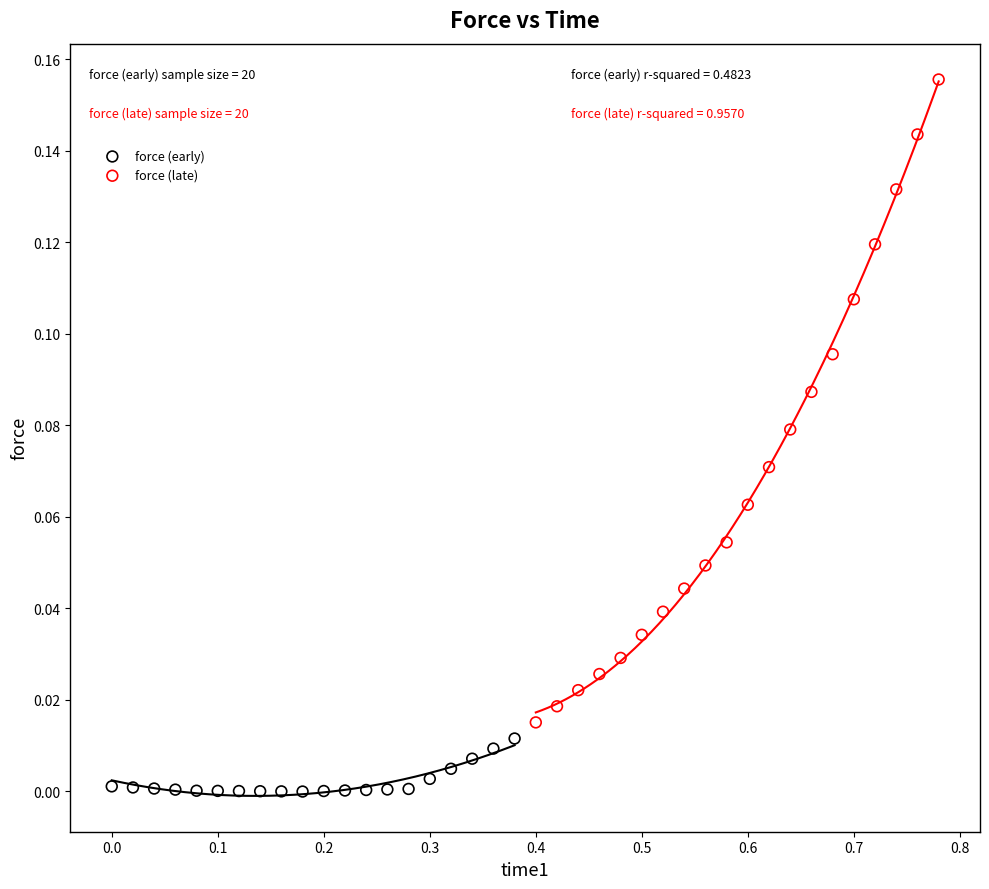

Which series contains the highest Y value?

force (late)